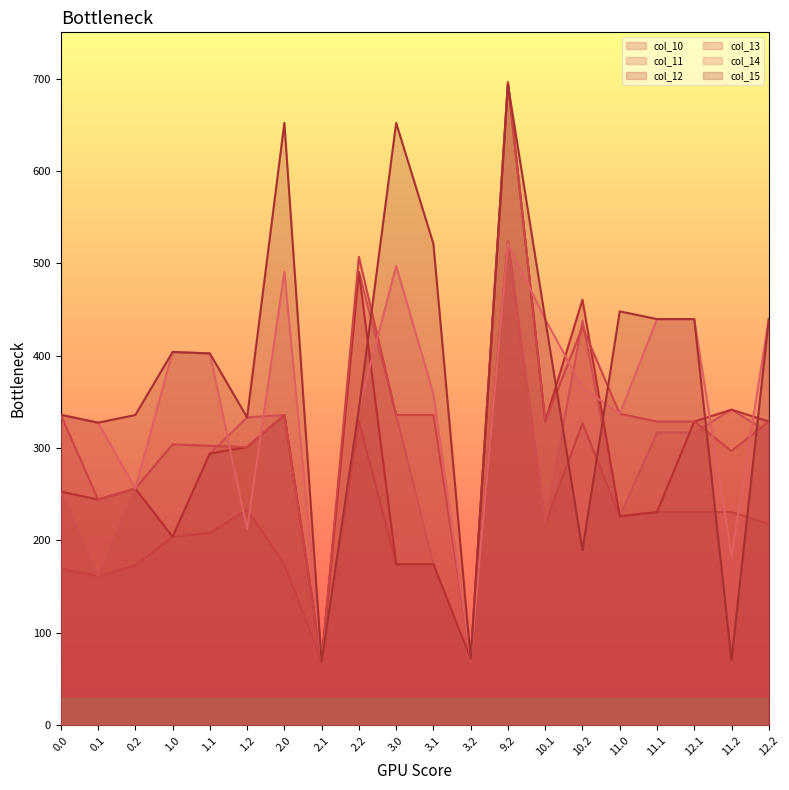

True or false: col_14 and col_10 cross at least once.

True